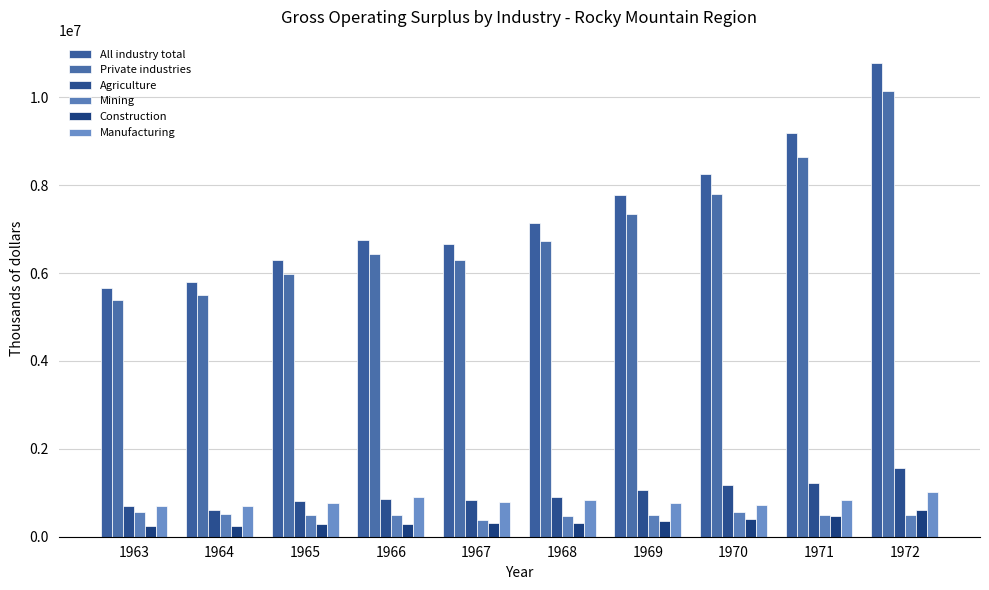

How many distinct data groups are displayed?

6